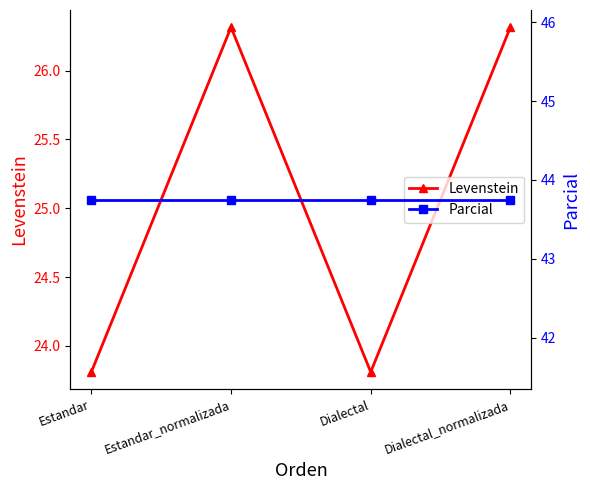

Which series has the largest total across all categories?

Parcial